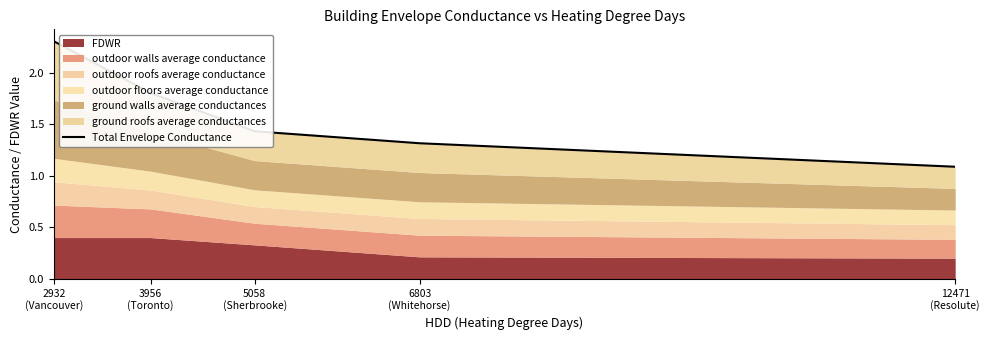

What is the ratio of the value at 3956
(Toronto) to the value at 12471
(Resolute)?

1.7